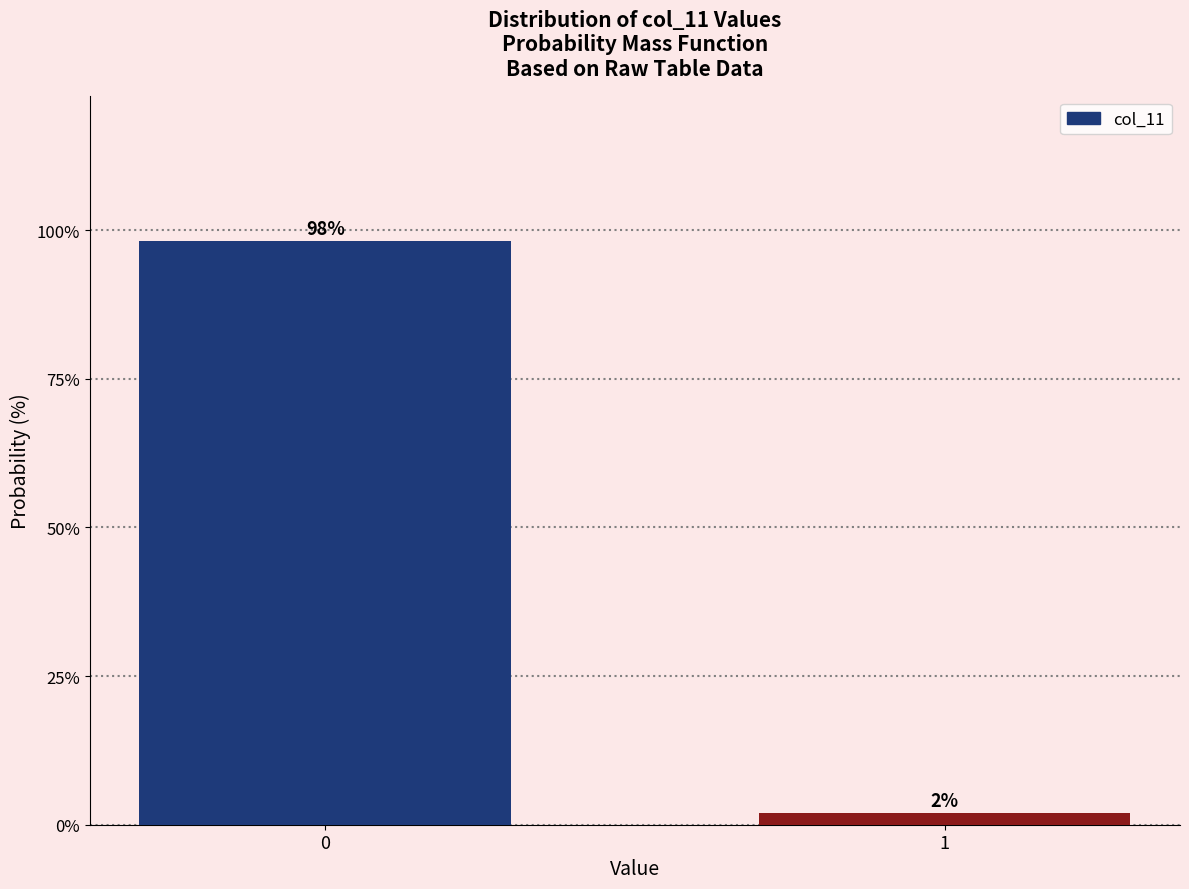

What is the average value?

50.0